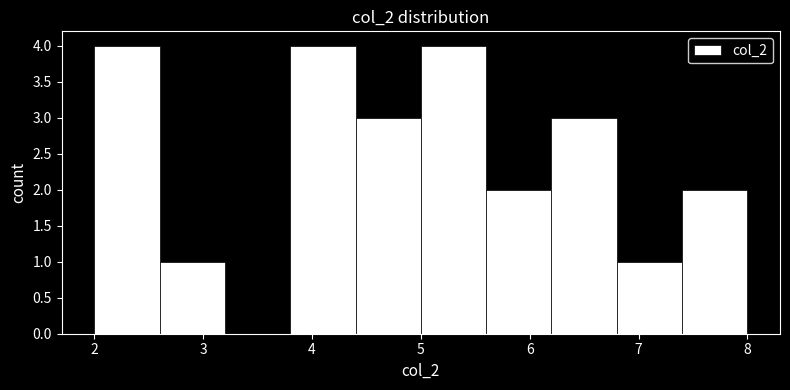

Reading left to right, transcribe this chart: for each bar, give the range it covers on the x-axis and its height. The values are not printed on the chart, so give them approximately, as read against the axis.

2.0 to 2.6: 4
2.6 to 3.2: 1
3.2 to 3.8: 0
3.8 to 4.4: 4
4.4 to 5.0: 3
5.0 to 5.6: 4
5.6 to 6.2: 2
6.2 to 6.8: 3
6.8 to 7.4: 1
7.4 to 8.0: 2